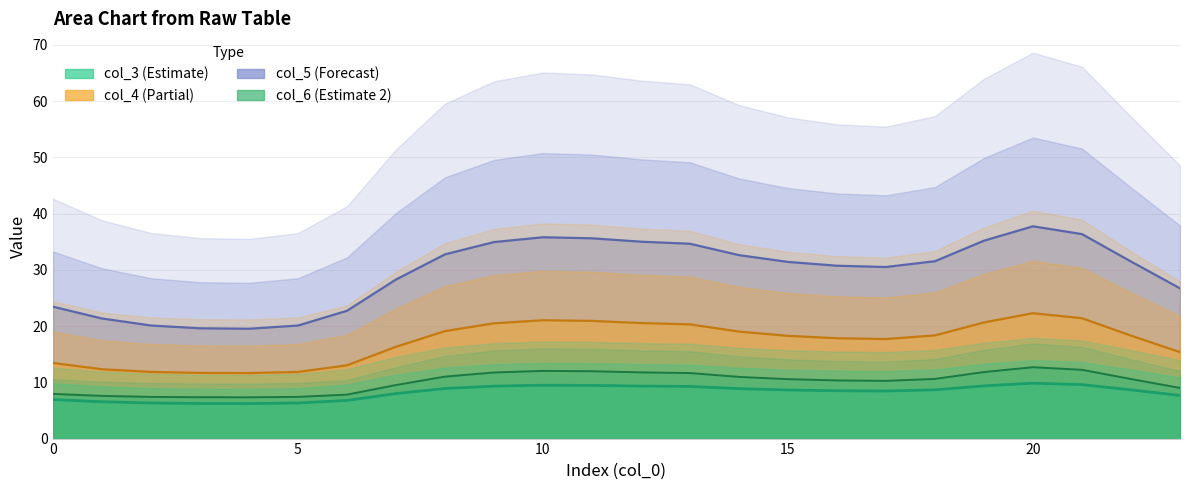

At which label does col_6 first exceed 10?

8